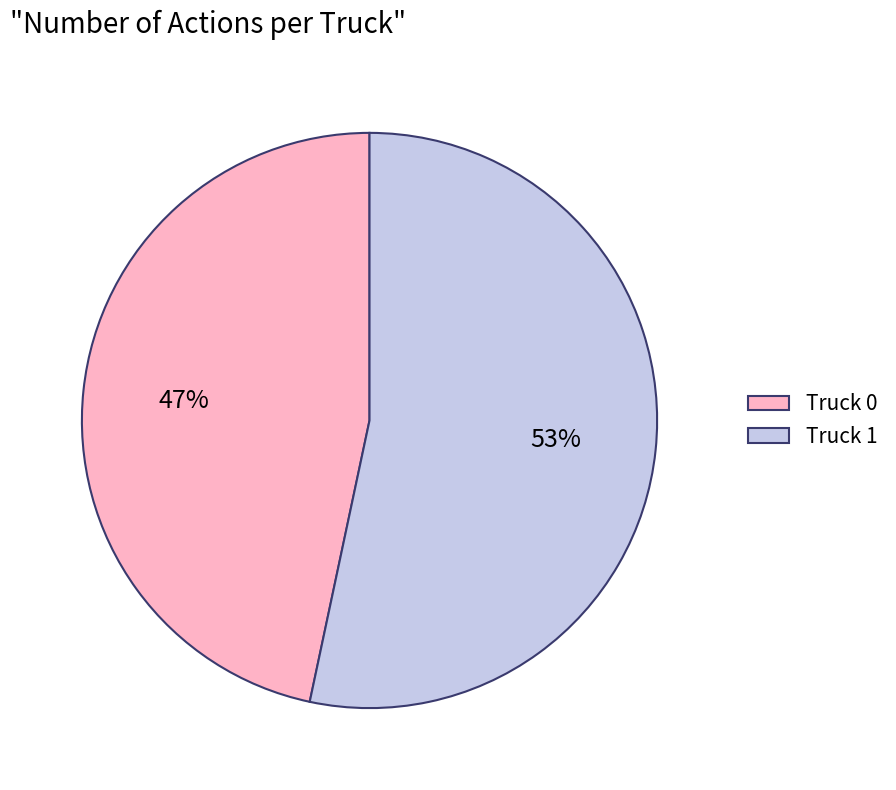

How many slices are in this pie chart?

2